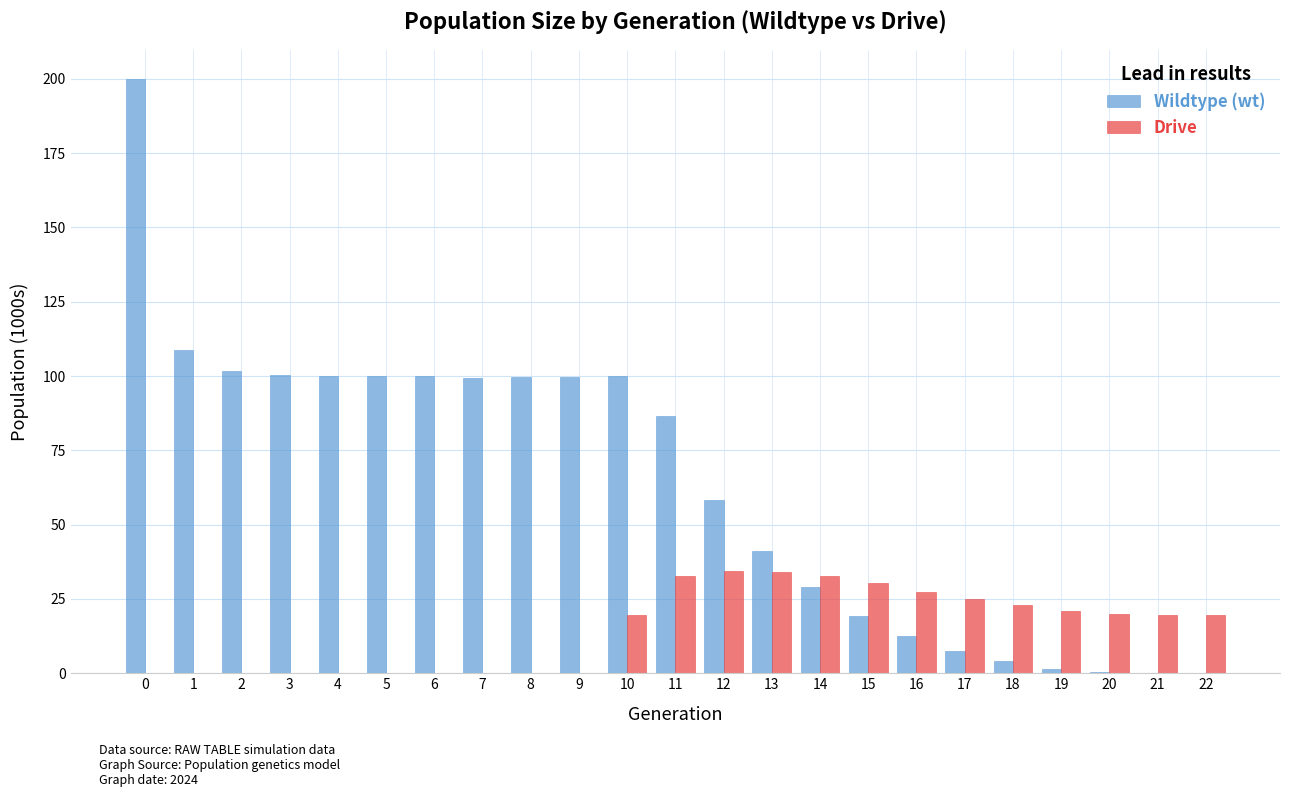

What is the total value across all series at 4?

99.8